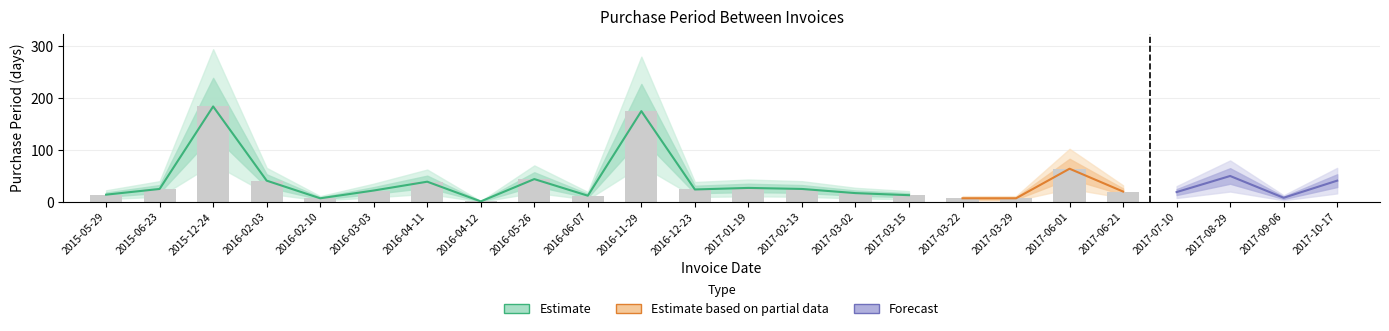

Rank the categories by value from highest to lowest.

2015-12-24, 2016-11-29, 2017-06-01, 2017-08-29, 2016-05-26, 2016-02-03, 2017-10-17, 2016-04-11, 2017-01-19, 2015-06-23, 2017-02-13, 2016-12-23, 2016-03-03, 2017-06-21, 2017-07-10, 2017-03-02, 2015-05-29, 2017-03-15, 2016-06-07, 2017-09-06, 2016-02-10, 2017-03-22, 2017-03-29, 2016-04-12